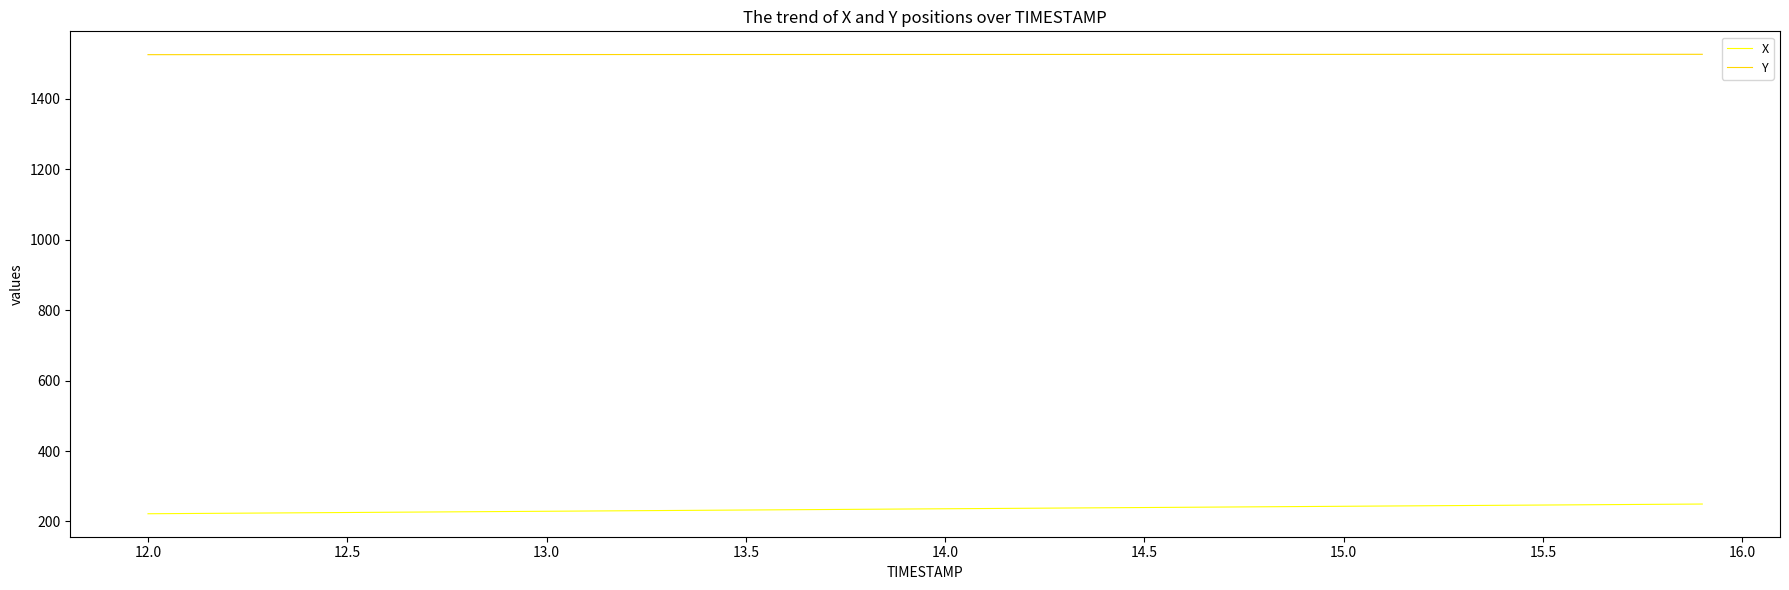

What is the minimum value shown in the chart?

221.9